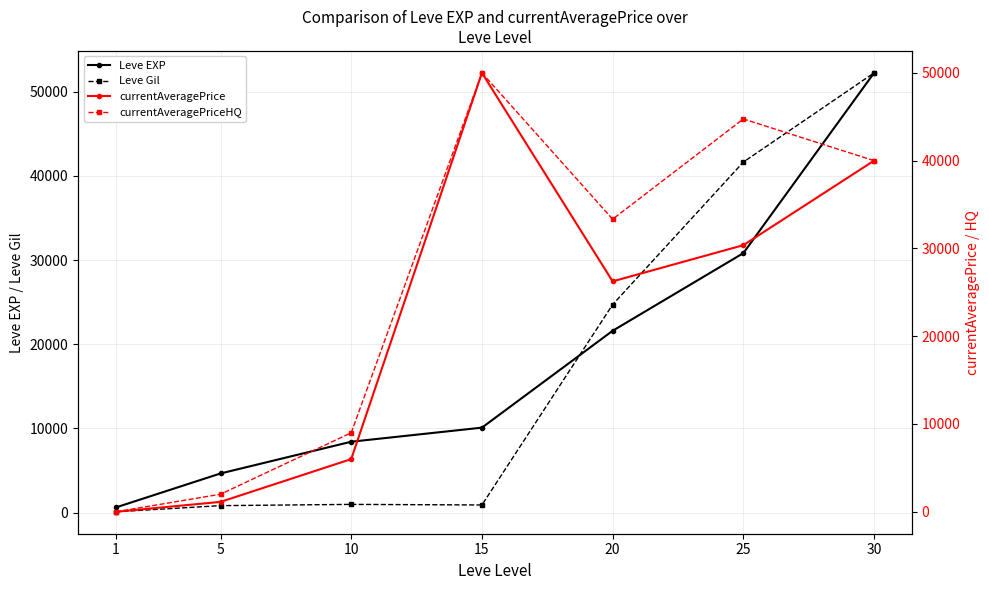

At which category is the sum across all series the highest?

30